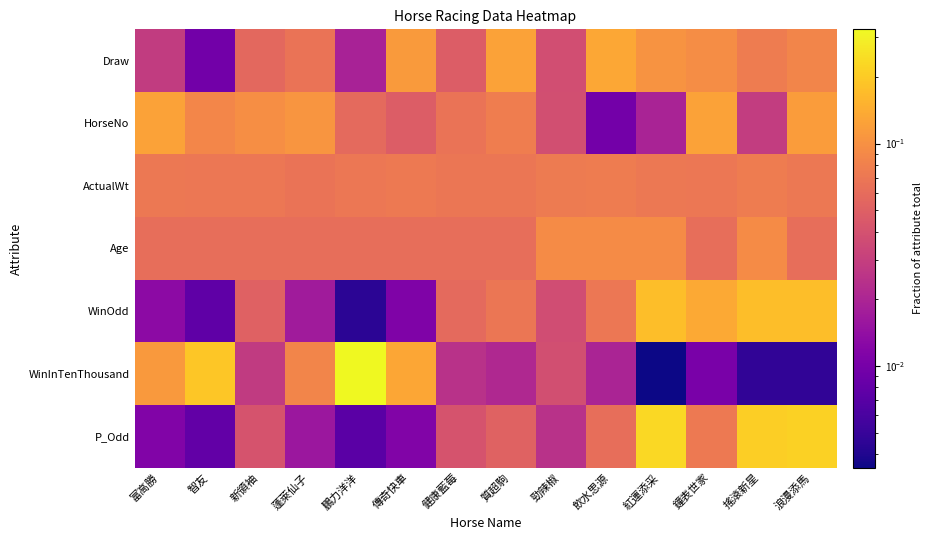

Reading right to left, what are all the values shown in this chart?

Draw: 浪漫添馬=0.1	搖滾新星=0.1	鐘表世家=0.1	紅運添采=0.1	飲水思源=0.1	勁辣椒=0.0	質超駒=0.1	健康藍莓=0.0	傳奇快車=0.1	鵬力洋洋=0.0	蓬萊仙子=0.1	新領袖=0.1	智友=0.0	富高勝=0.0
HorseNo: 浪漫添馬=0.1	搖滾新星=0.0	鐘表世家=0.1	紅運添采=0.0	飲水思源=0.0	勁辣椒=0.0	質超駒=0.1	健康藍莓=0.1	傳奇快車=0.0	鵬力洋洋=0.1	蓬萊仙子=0.1	新領袖=0.1	智友=0.1	富高勝=0.1
ActualWt: 浪漫添馬=0.1	搖滾新星=0.1	鐘表世家=0.1	紅運添采=0.1	飲水思源=0.1	勁辣椒=0.1	質超駒=0.1	健康藍莓=0.1	傳奇快車=0.1	鵬力洋洋=0.1	蓬萊仙子=0.1	新領袖=0.1	智友=0.1	富高勝=0.1
Age: 浪漫添馬=0.1	搖滾新星=0.1	鐘表世家=0.1	紅運添采=0.1	飲水思源=0.1	勁辣椒=0.1	質超駒=0.1	健康藍莓=0.1	傳奇快車=0.1	鵬力洋洋=0.1	蓬萊仙子=0.1	新領袖=0.1	智友=0.1	富高勝=0.1
WinOdd: 浪漫添馬=0.2	搖滾新星=0.2	鐘表世家=0.1	紅運添采=0.2	飲水思源=0.1	勁辣椒=0.0	質超駒=0.1	健康藍莓=0.1	傳奇快車=0.0	鵬力洋洋=0.0	蓬萊仙子=0.0	新領袖=0.1	智友=0.0	富高勝=0.0
WinInTenThousand: 浪漫添馬=0.0	搖滾新星=0.0	鐘表世家=0.0	紅運添采=0.0	飲水思源=0.0	勁辣椒=0.0	質超駒=0.0	健康藍莓=0.0	傳奇快車=0.1	鵬力洋洋=0.3	蓬萊仙子=0.1	新領袖=0.0	智友=0.2	富高勝=0.1
P_Odd: 浪漫添馬=0.2	搖滾新星=0.2	鐘表世家=0.1	紅運添采=0.2	飲水思源=0.1	勁辣椒=0.0	質超駒=0.1	健康藍莓=0.0	傳奇快車=0.0	鵬力洋洋=0.0	蓬萊仙子=0.0	新領袖=0.0	智友=0.0	富高勝=0.0